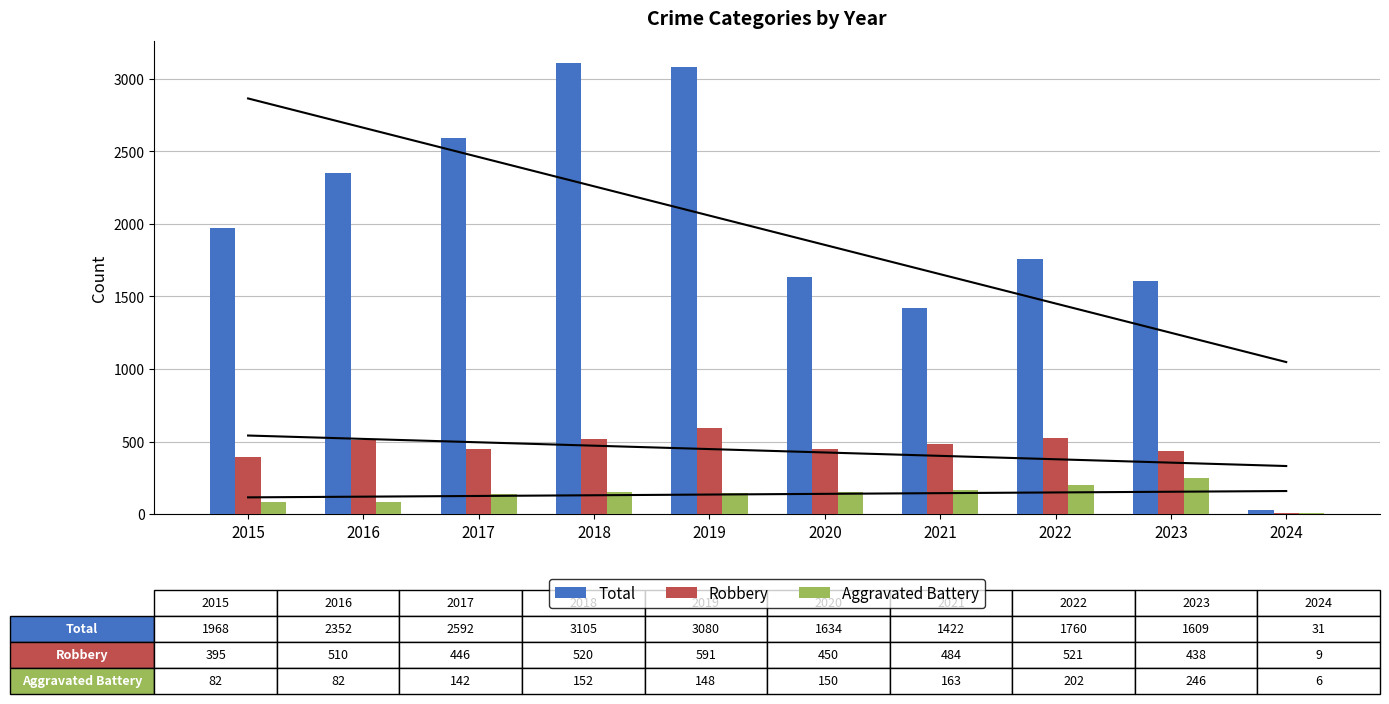

At which category is the sum across all series the highest?

2019